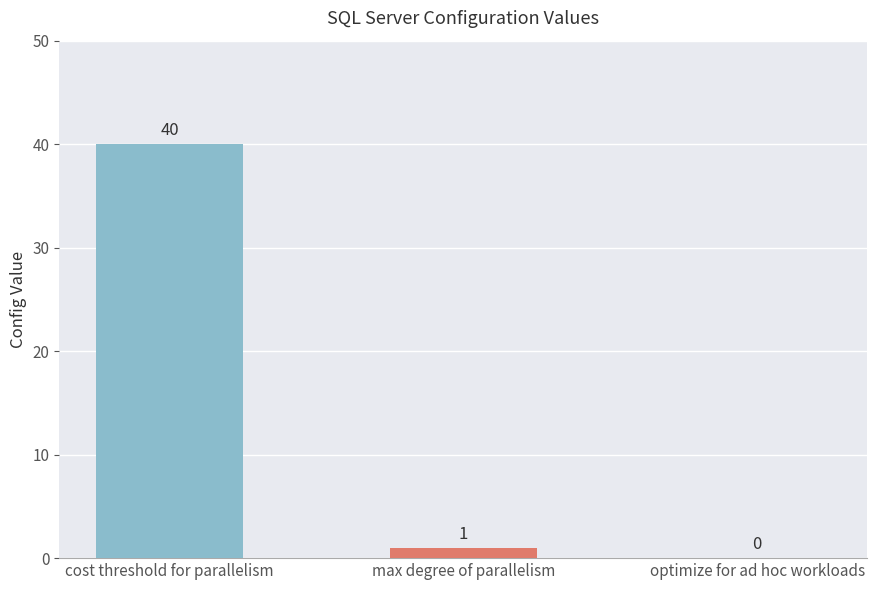

The value at optimize for ad hoc workloads is -25. True or false?

False